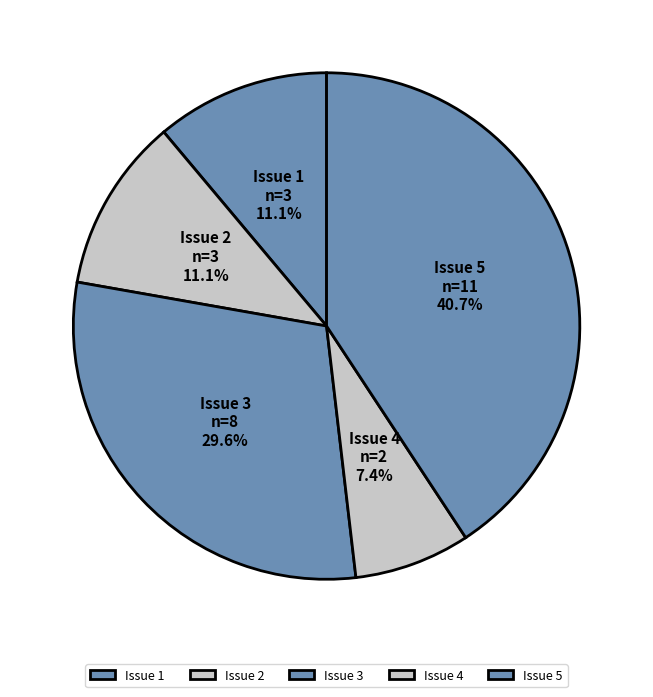

Between Issue 5 and Issue 3, which is larger?

Issue 5